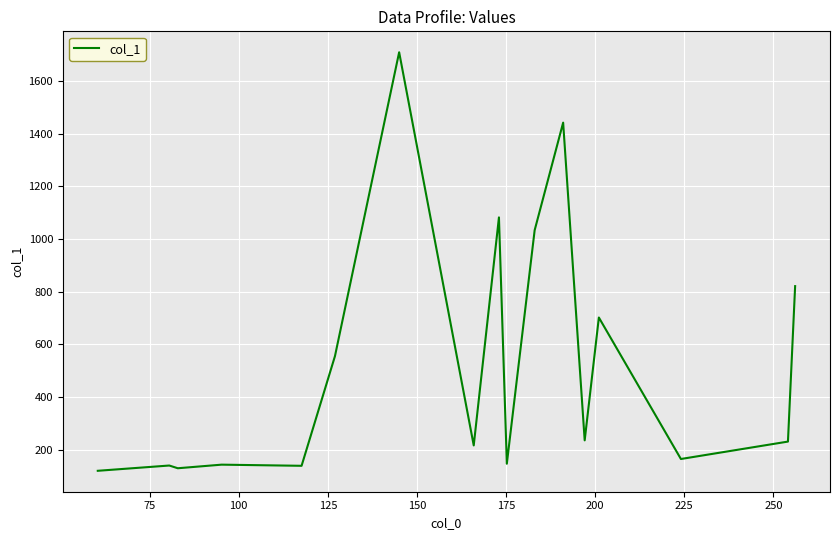

What is the minimum value shown in the chart?

120.4